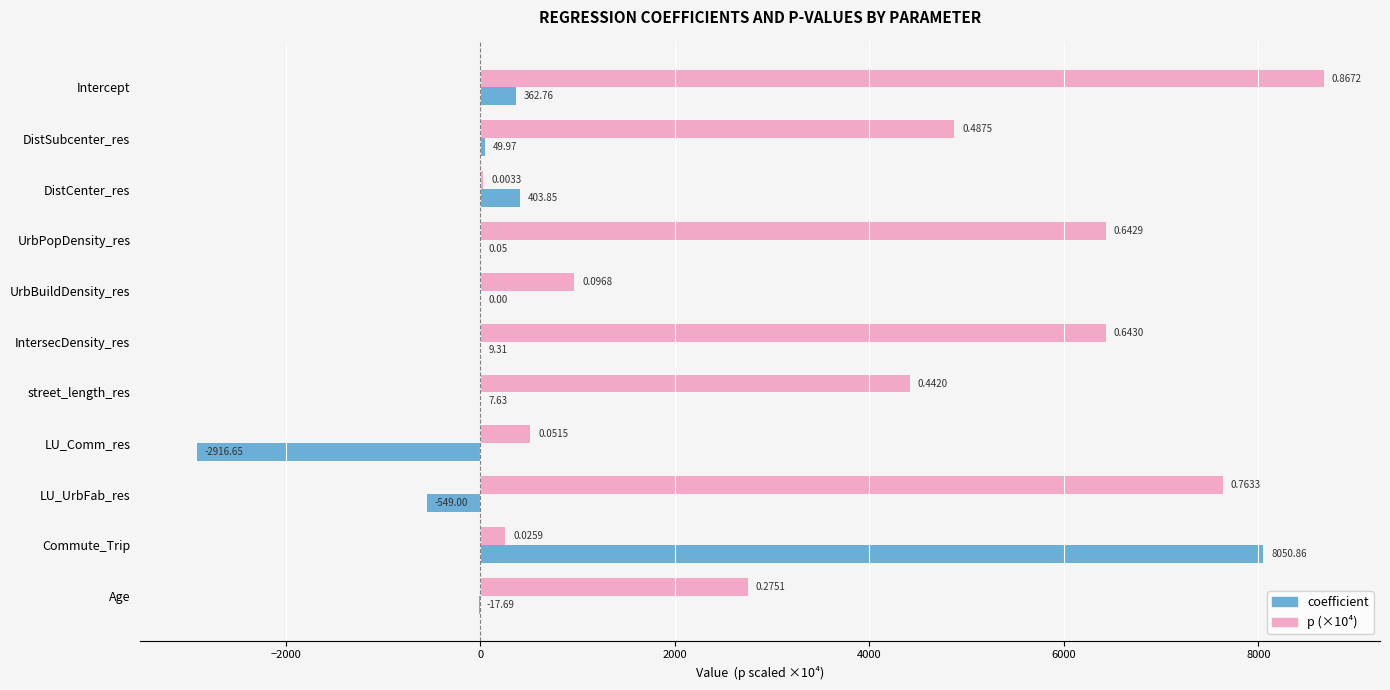

At which label is p (×10⁴) closest to 4352?

street_length_res